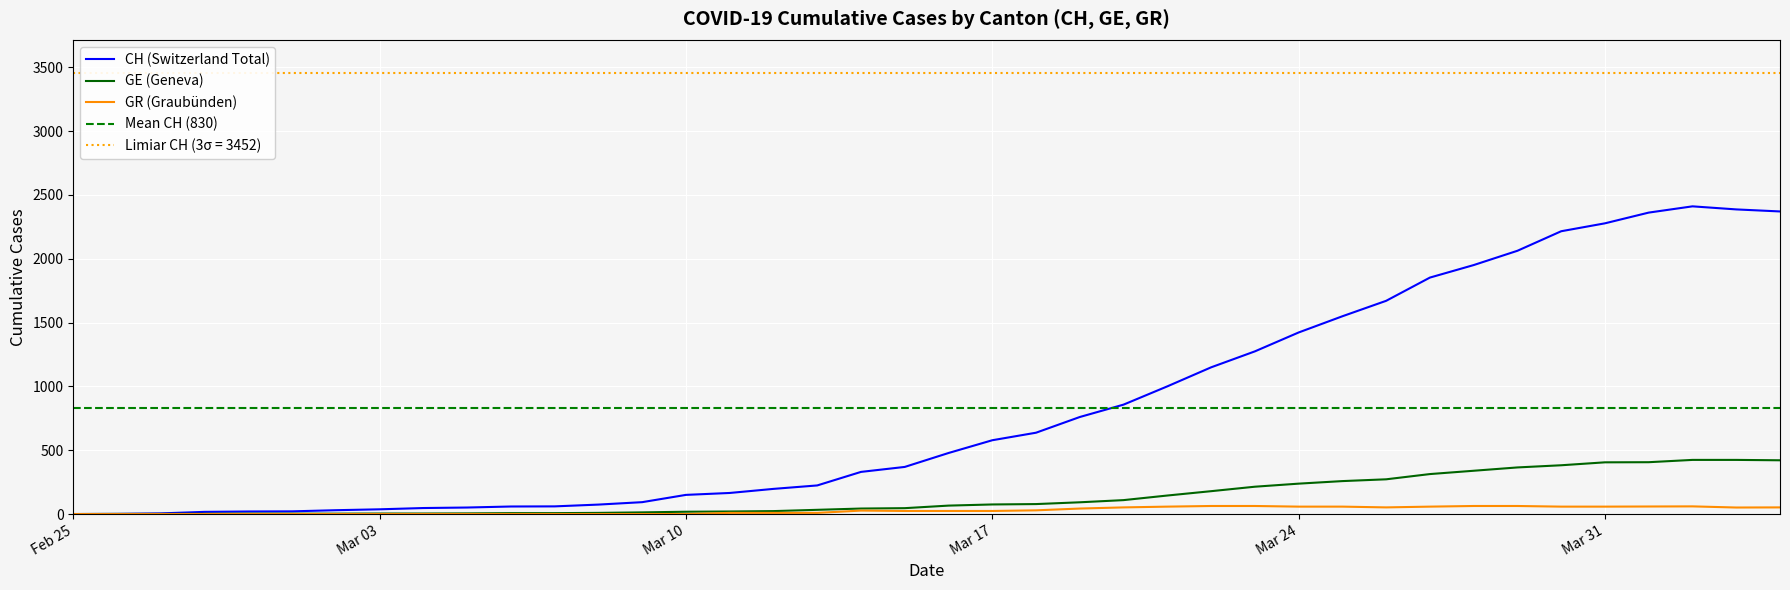

At how many categories does at least one series exceed 85?

27